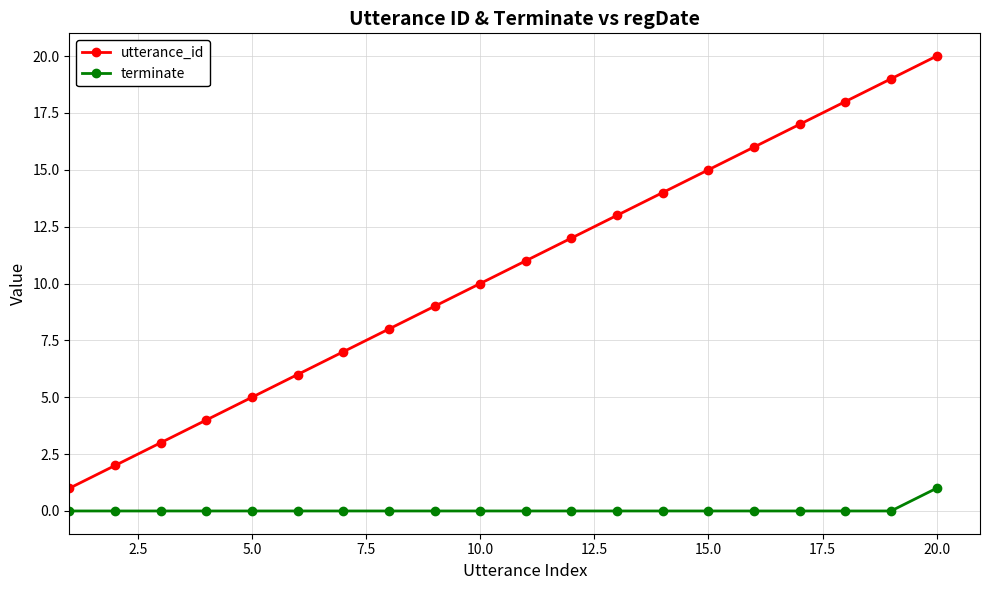

How many lines are shown in the chart?

2